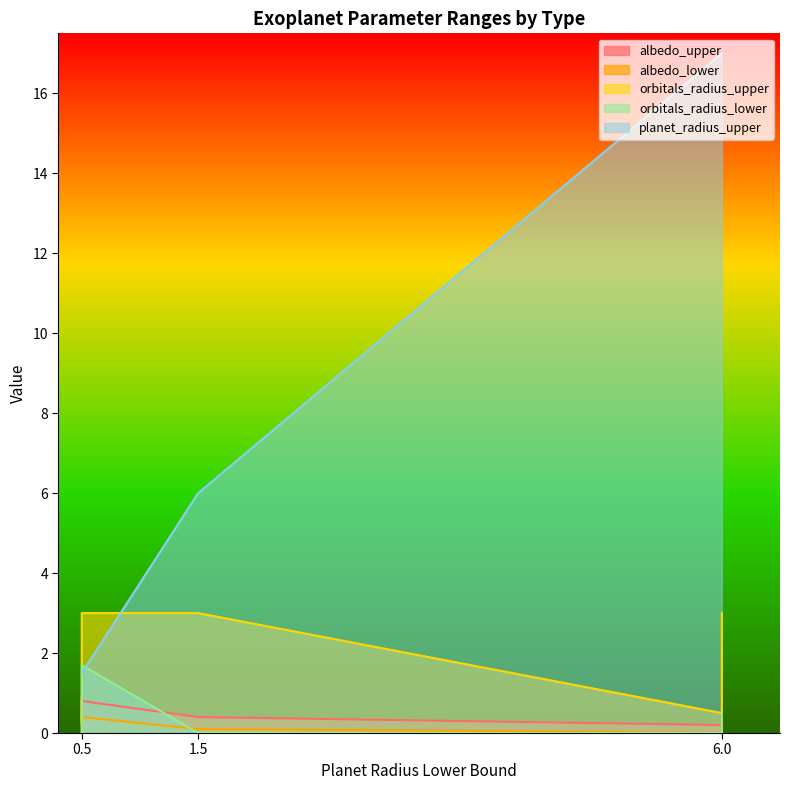

True or false: orbitals_radius_lower has more than 2 points higher than both neighbors.

False